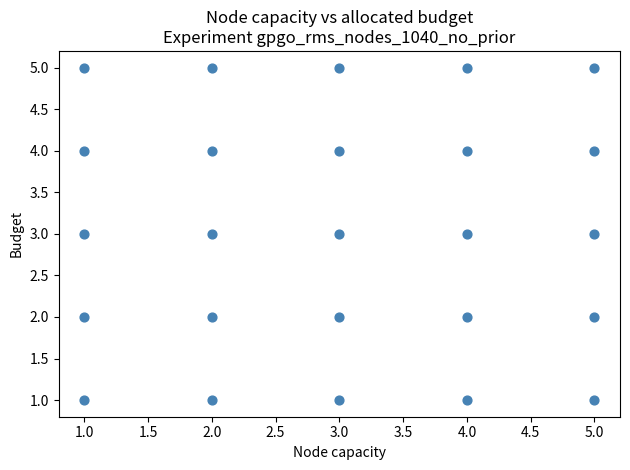

What is the range of Y values (max minus min)?

4